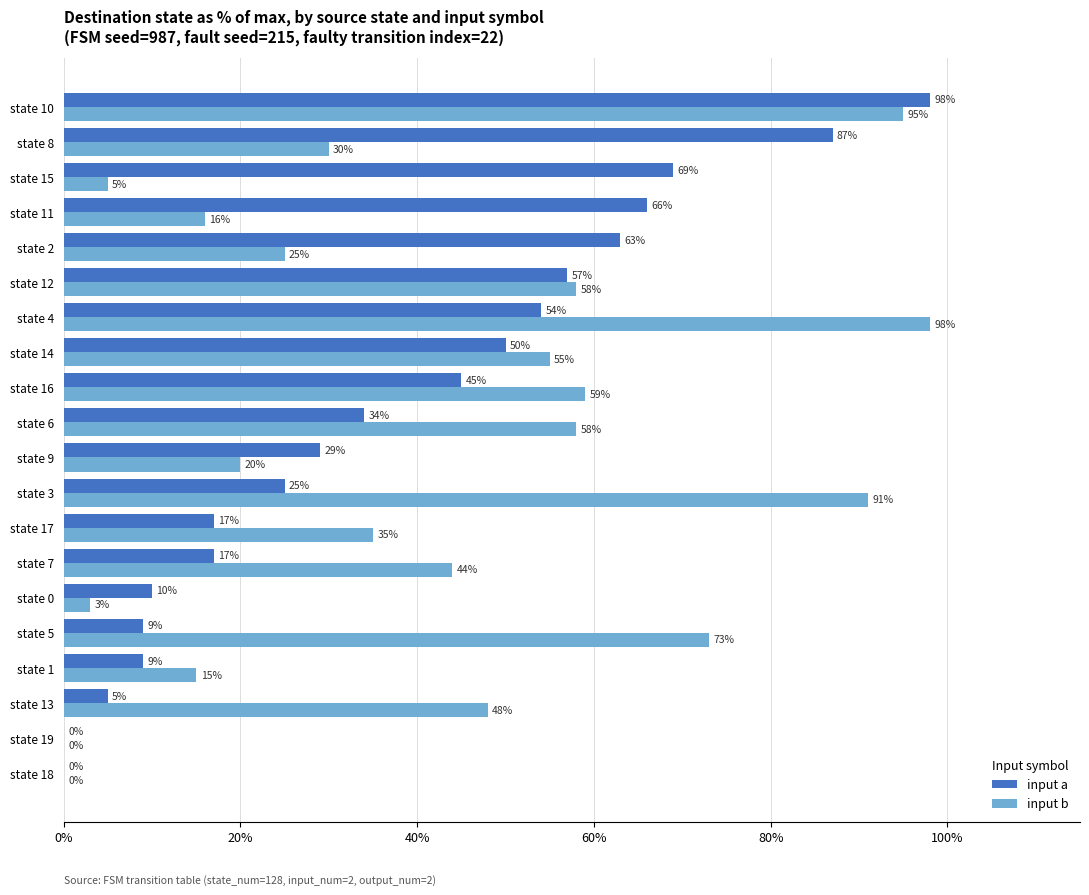

Between state 3 and state 11, which series saw the biggest shift?

input b